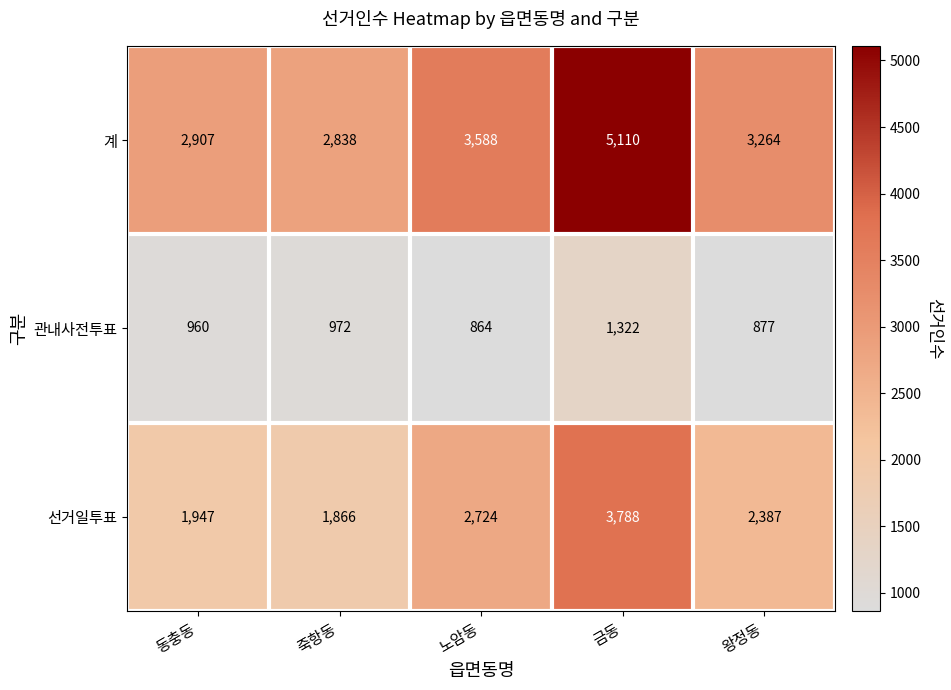

The value of 계 at 죽항동 is 1213. True or false?

False